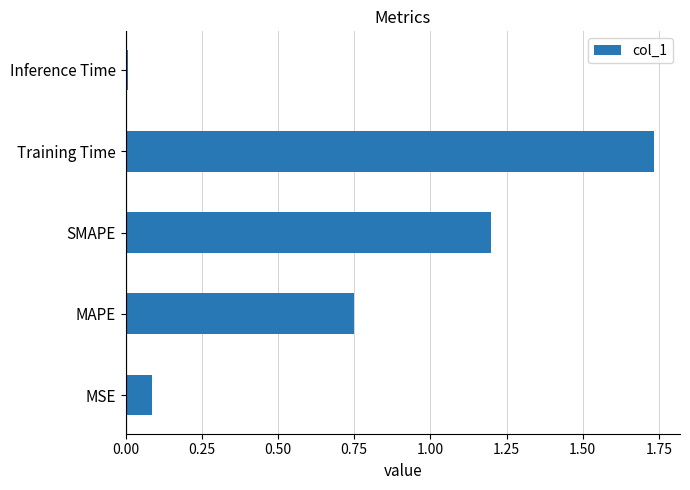

Which label corresponds to the largest value in the chart?

Training Time